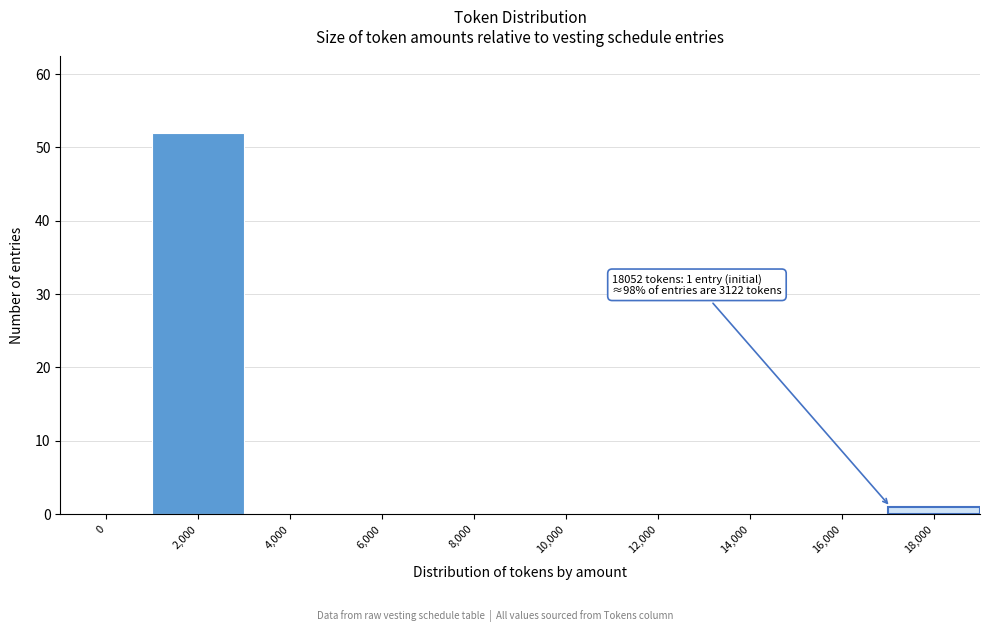

Is it true that the value at 6,000 is 0?

True